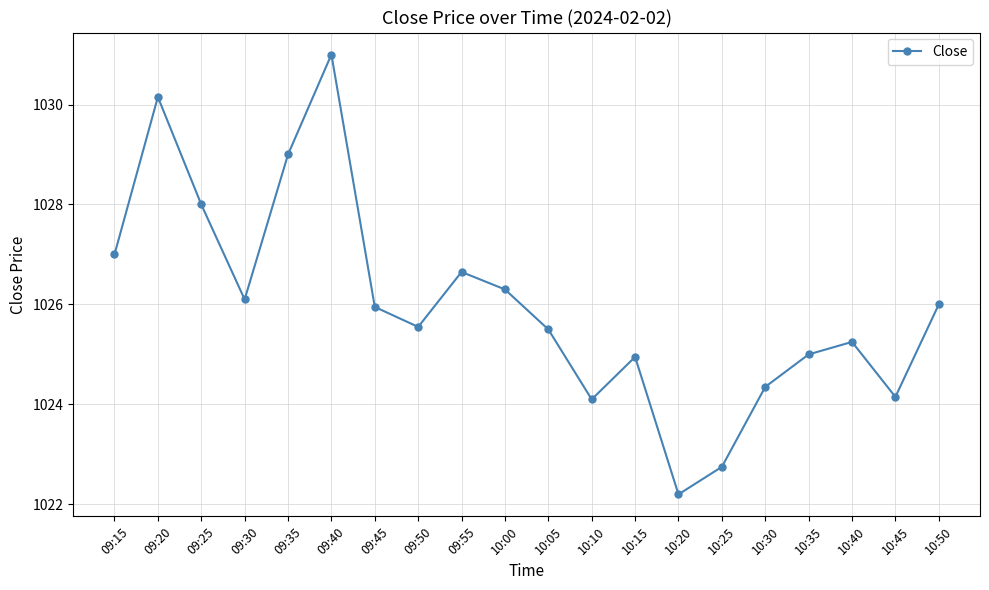

True or false: the data has more than 1 interior local peaks.

True